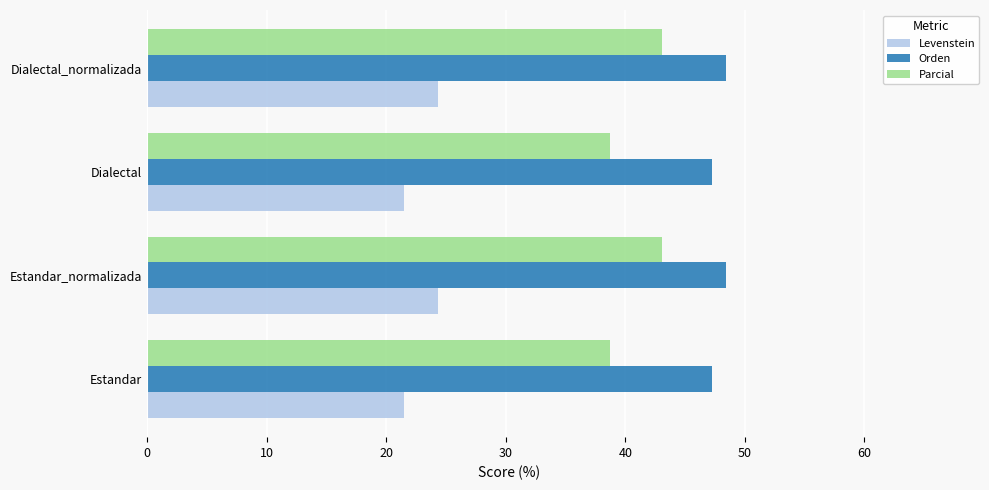

Which series has the largest total across all categories?

Orden